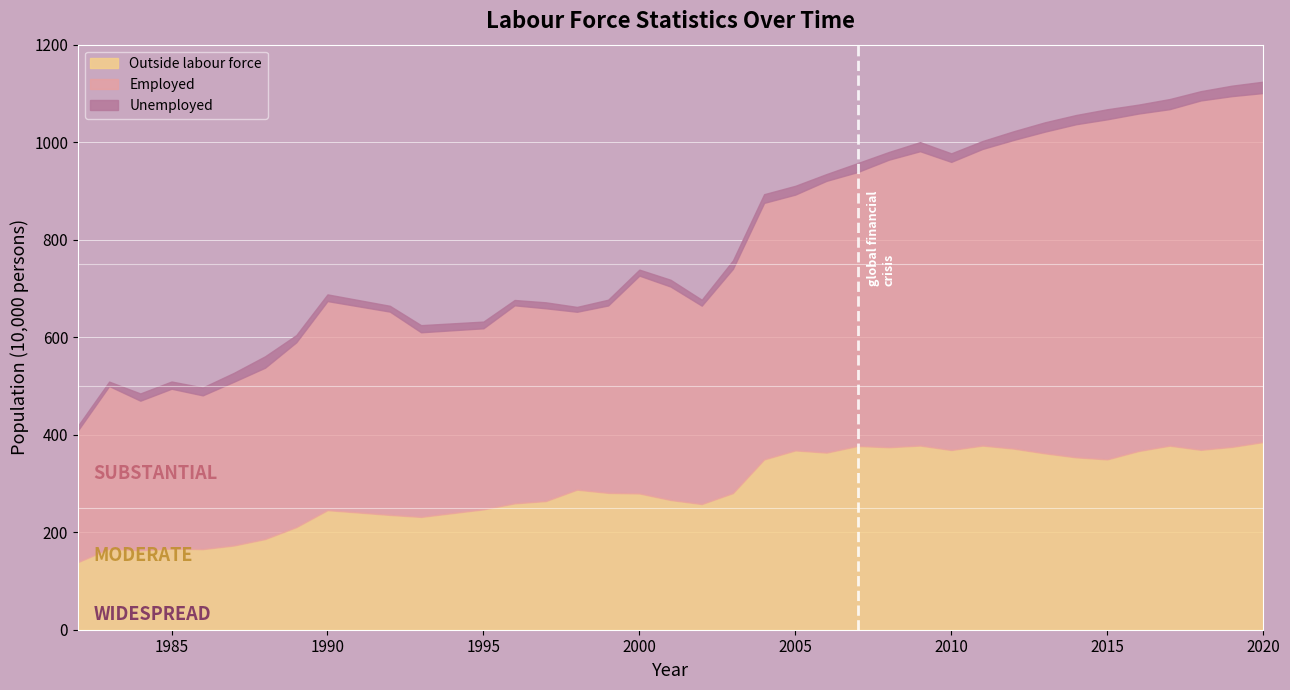

True or false: Outside labour force and Unemployed intersect in this chart.

False